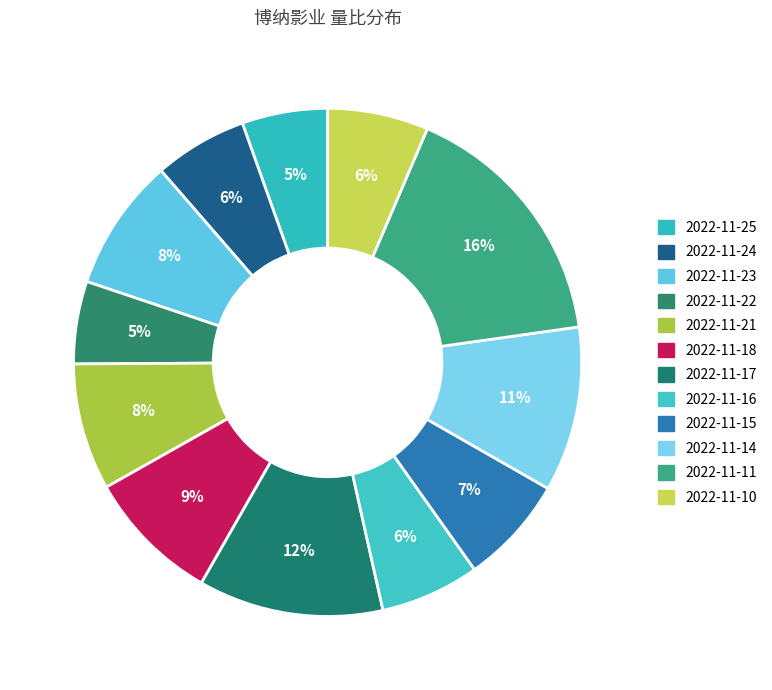

How many slices are in this pie chart?

12